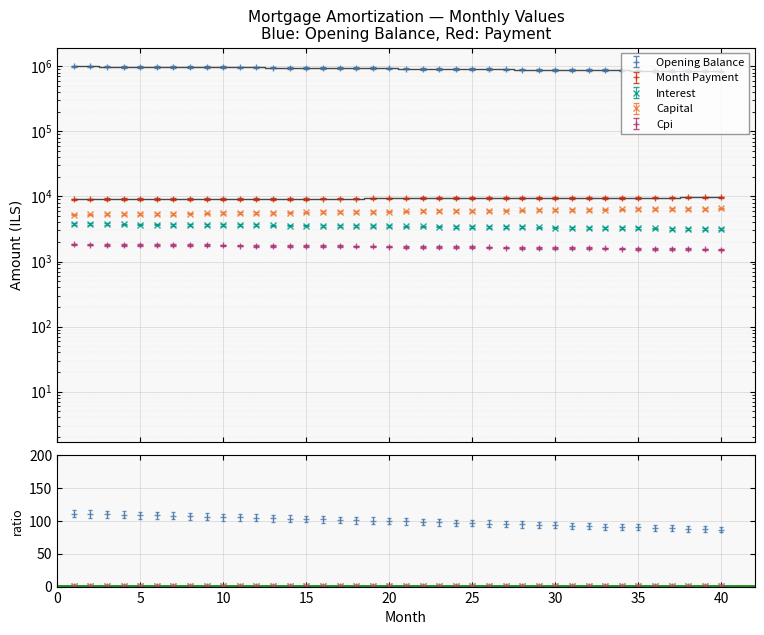

List the labels in order of cpi value, largest first.

1, 2, 3, 4, 5, 6, 7, 8, 9, 10, 11, 12, 13, 14, 15, 16, 17, 18, 19, 20, 21, 22, 23, 24, 25, 26, 27, 28, 29, 30, 31, 32, 33, 34, 35, 36, 37, 38, 39, 40